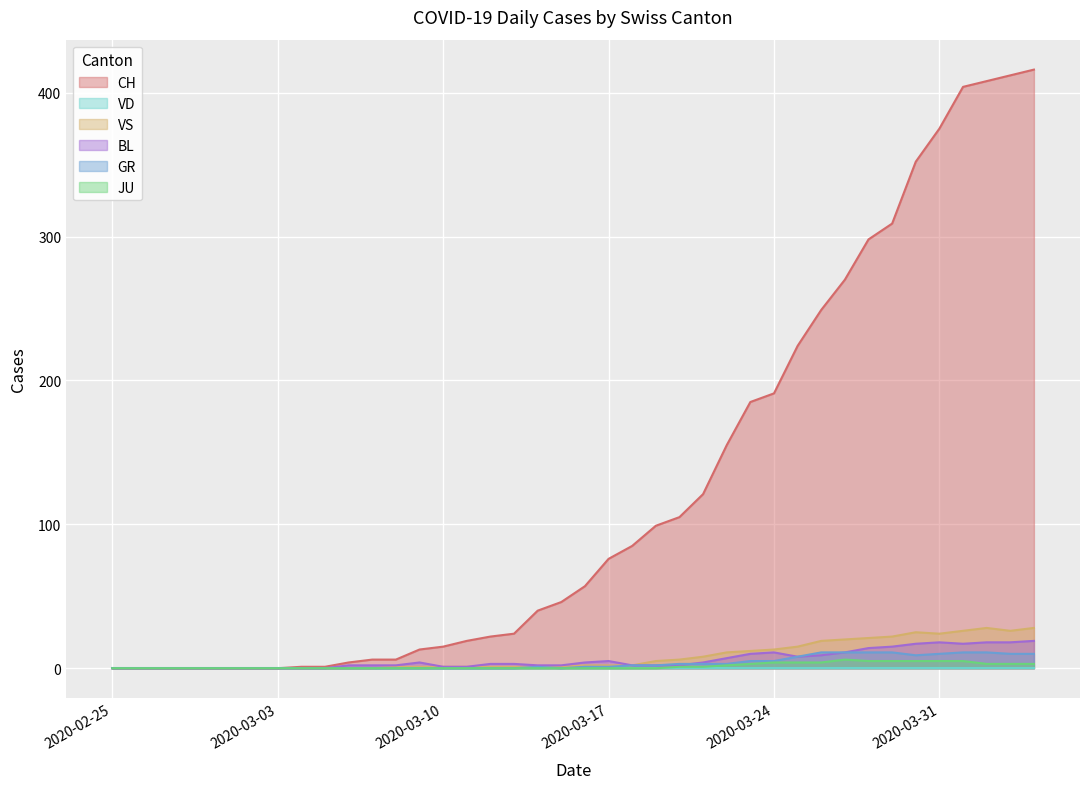

Which series has the largest total across all categories?

CH